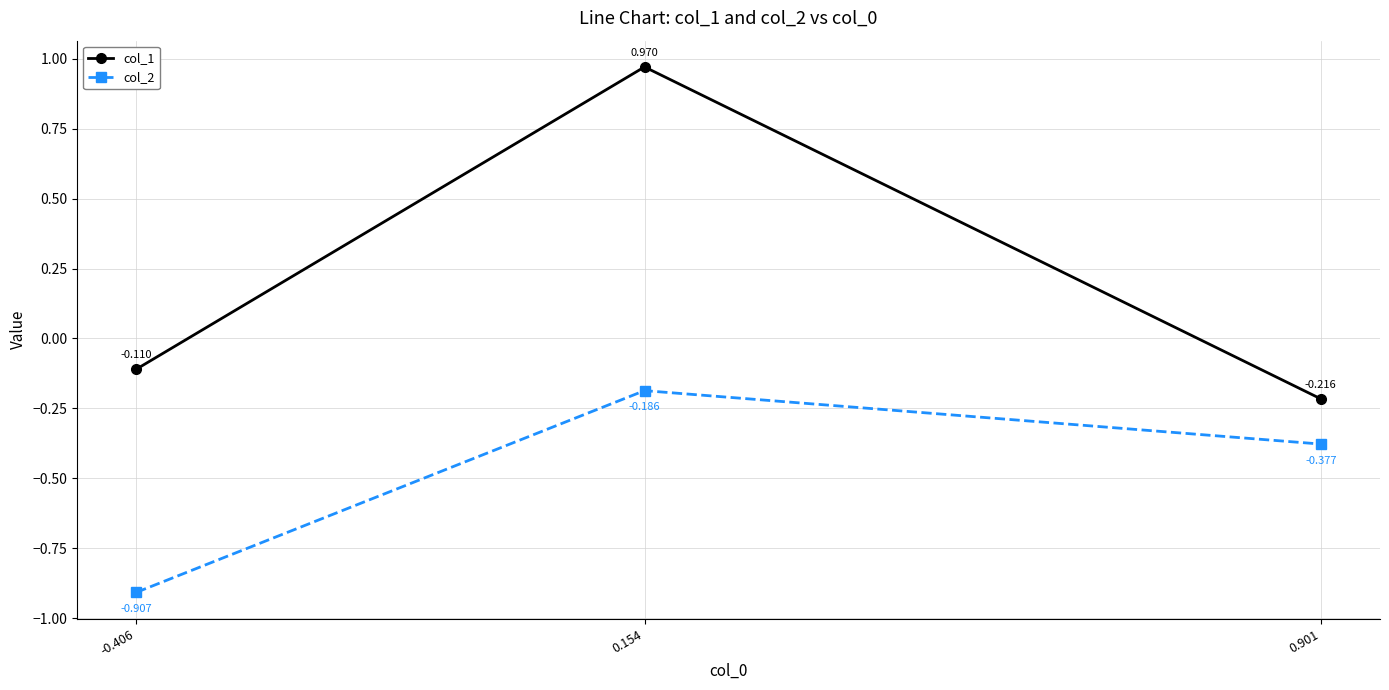

At how many categories does at least one series exceed 0?

1